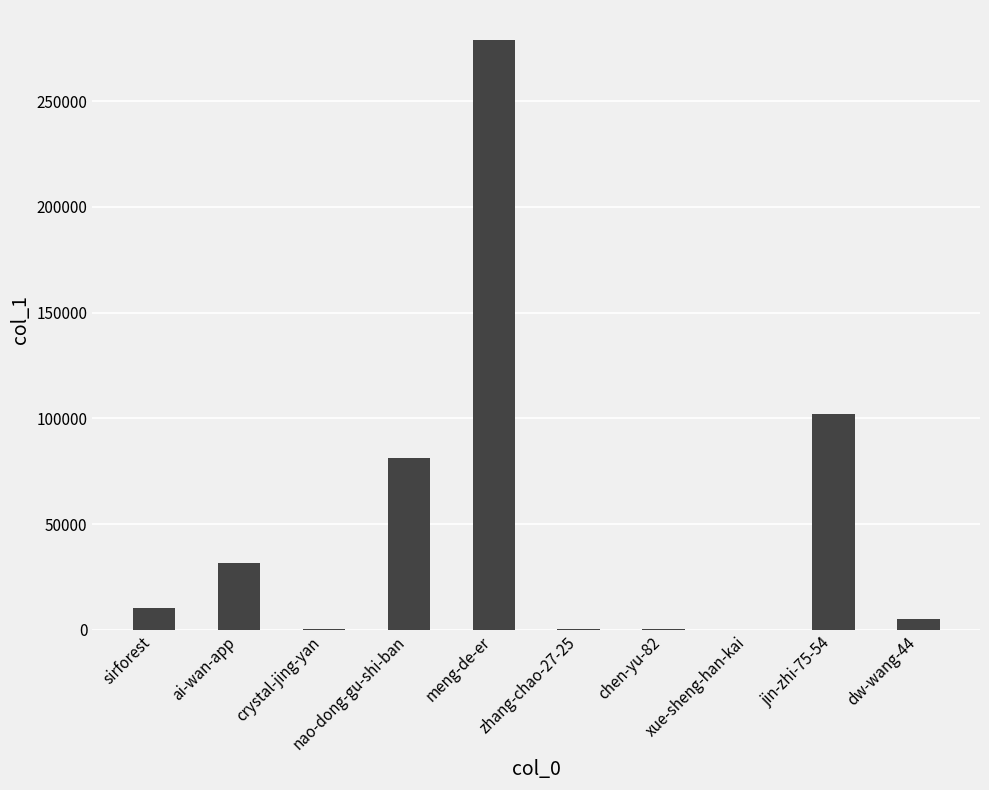

What is the maximum value shown in the chart?

279199